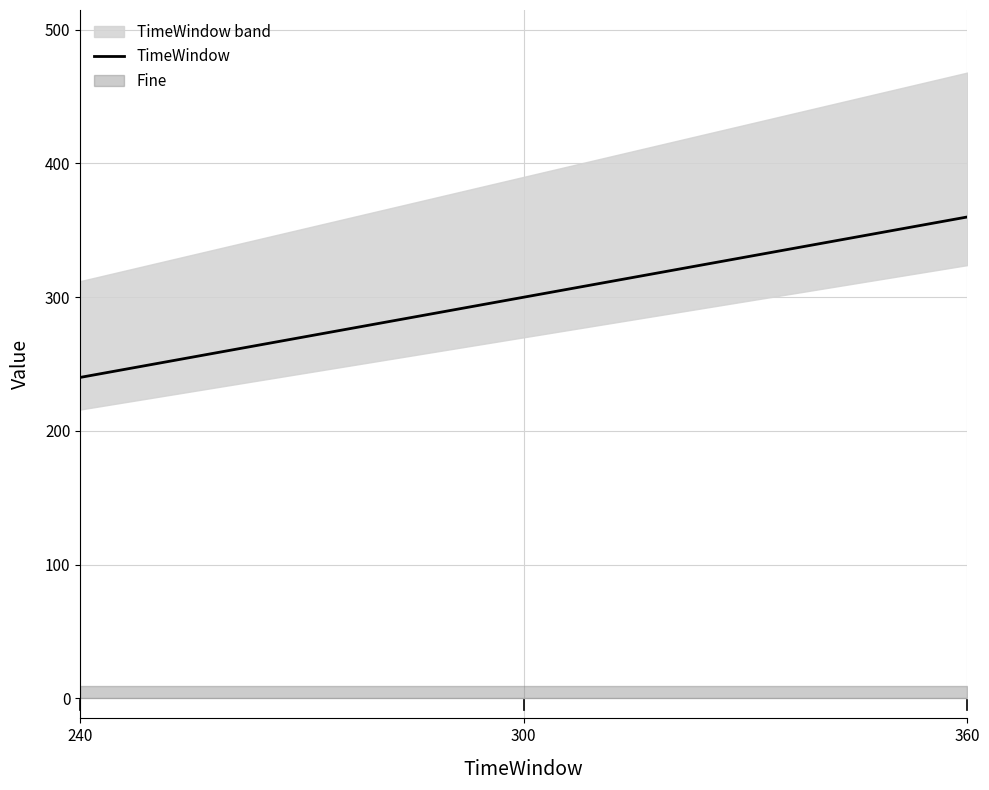

Read the TimeWindow value at 240.

240.0